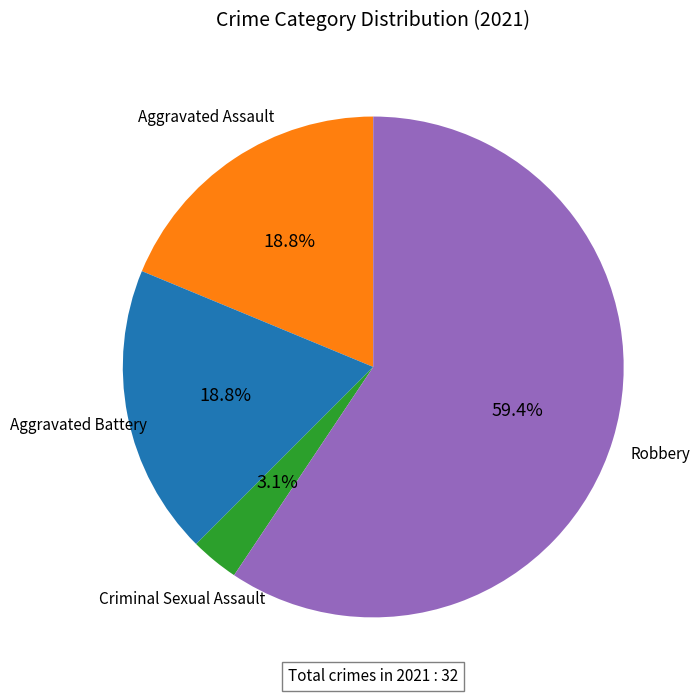

Is there any slice that represents more than half of the pie?

Yes